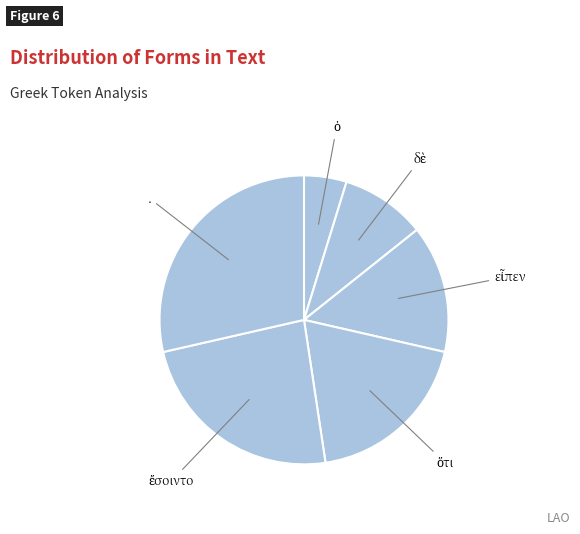

How many slices are in this pie chart?

6